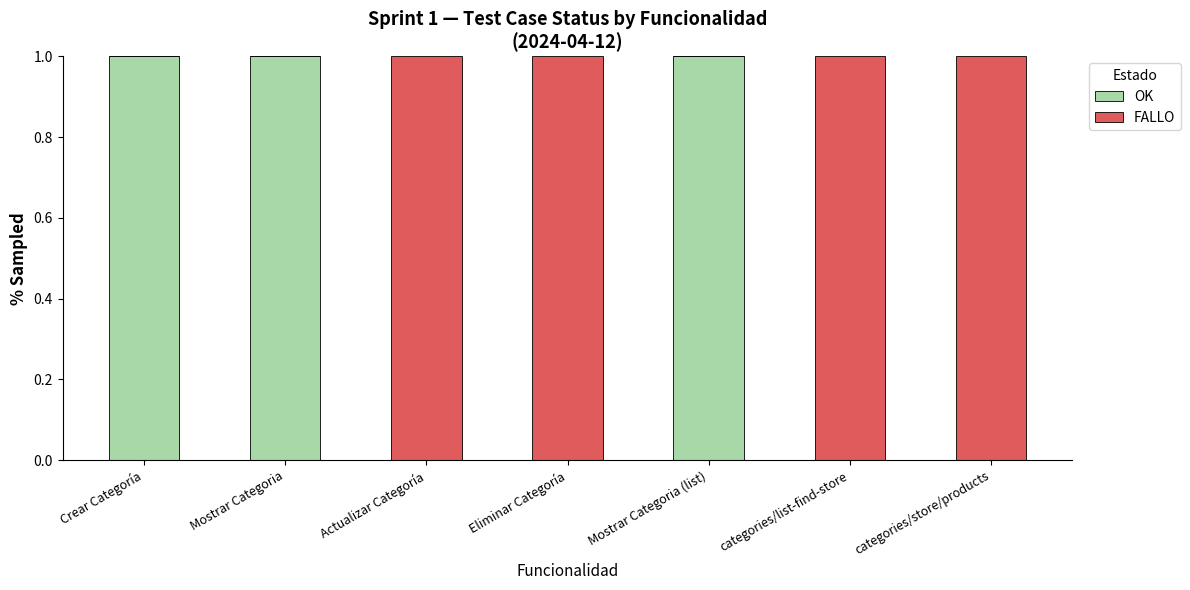

Are the bars horizontal?

No